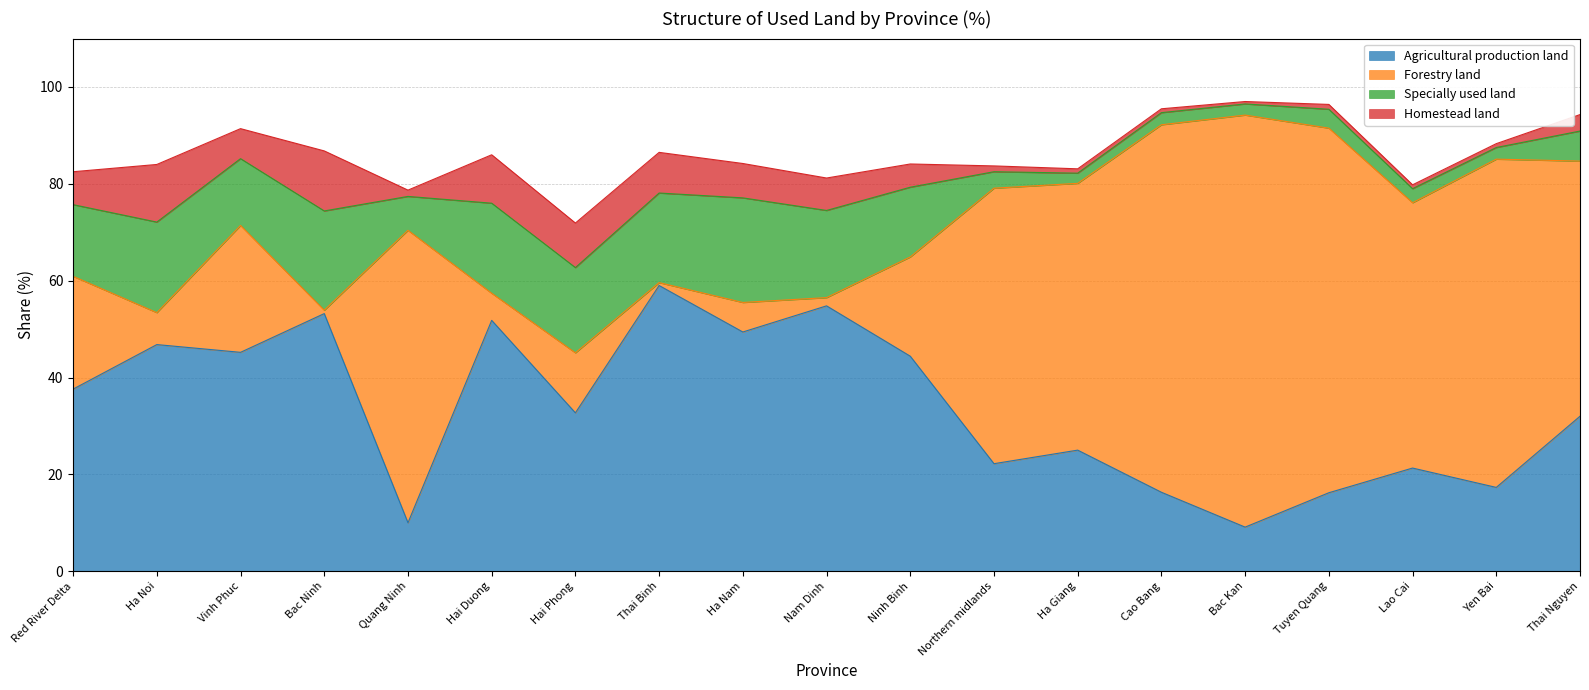

What is the smallest value displayed?

0.5